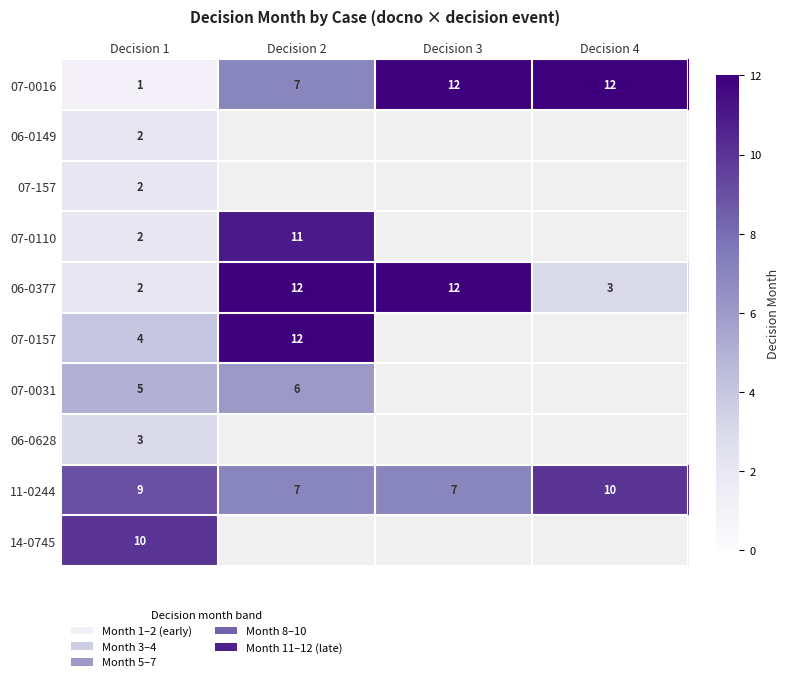

The 07-157 series shows 2 at Decision 1. True or false?

True